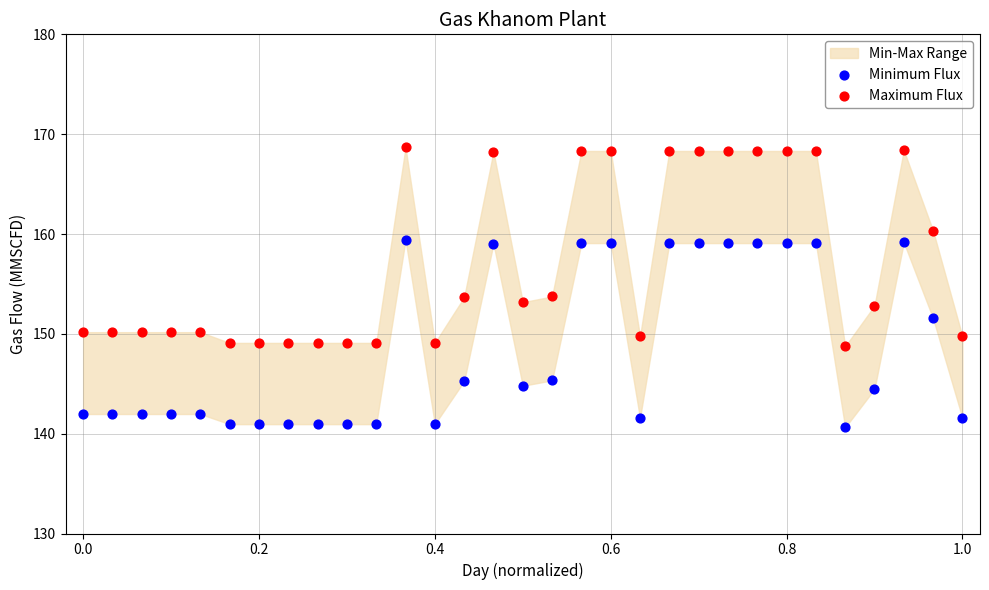

Which series reaches the maximum Y coordinate?

Maximum Flux